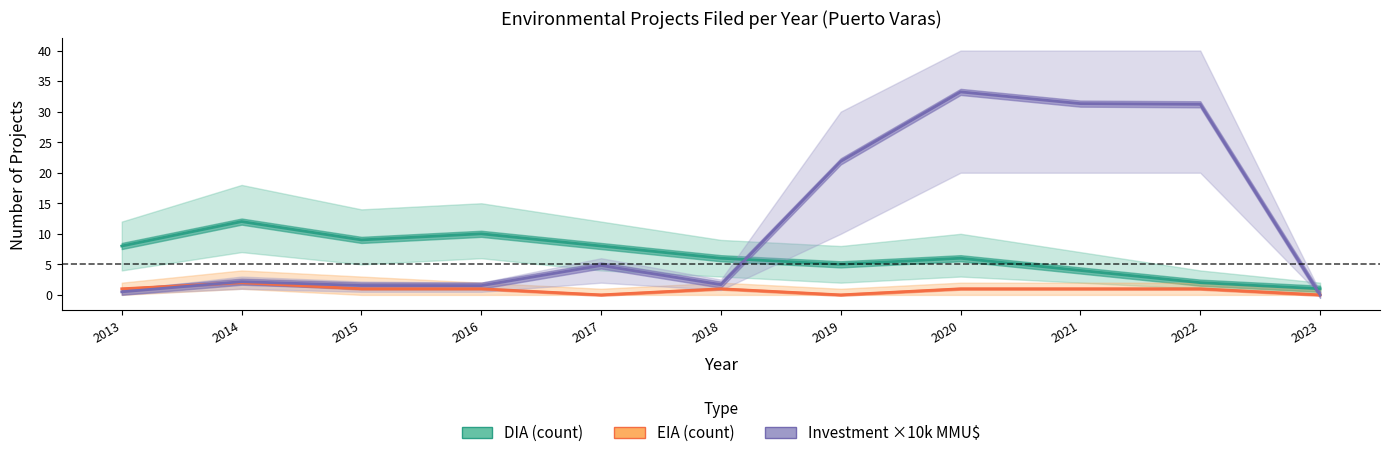

How many distinct data groups are displayed?

3